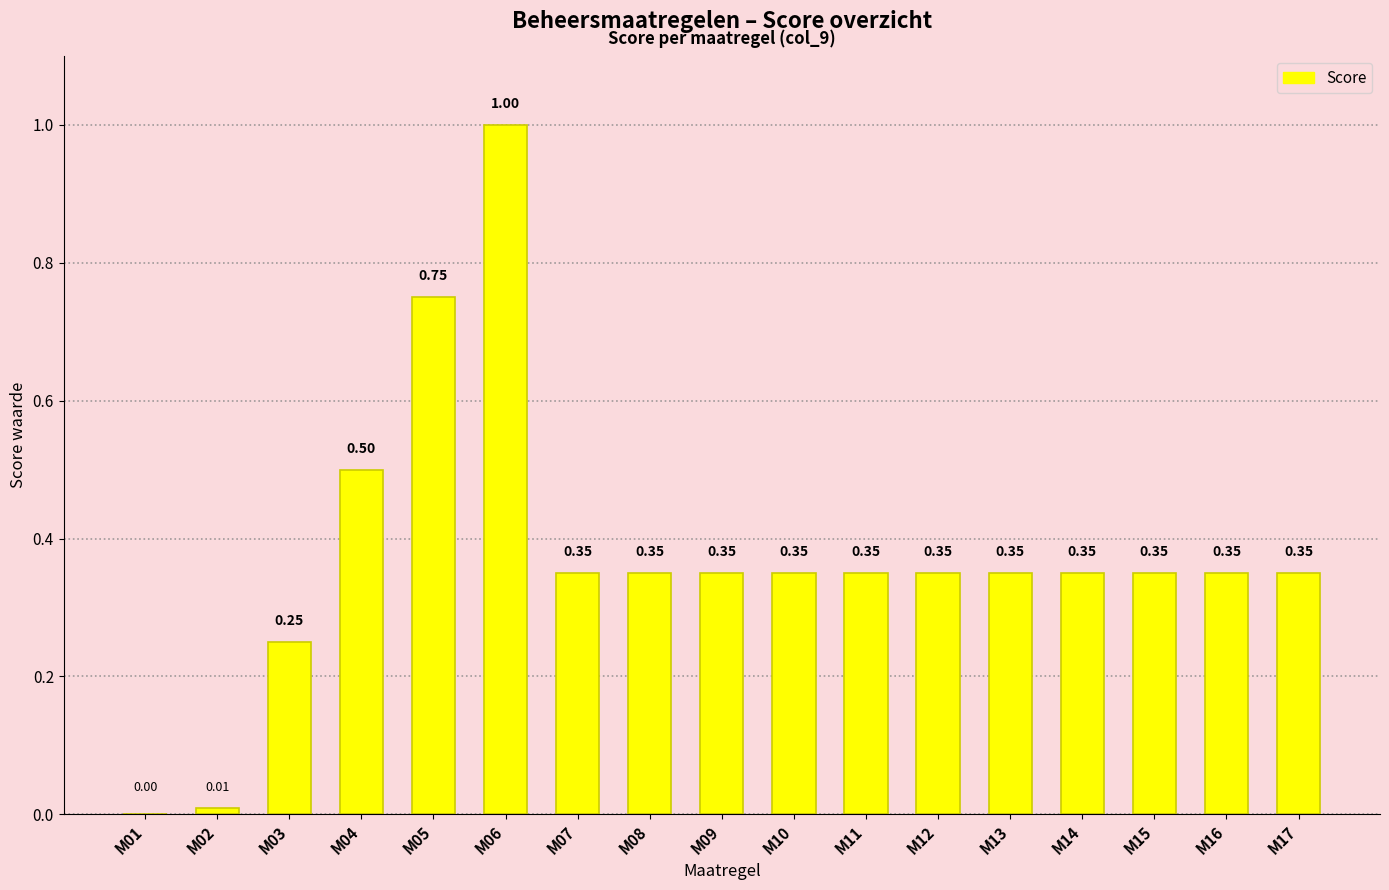

Between M02 and M17, which is larger?

M17